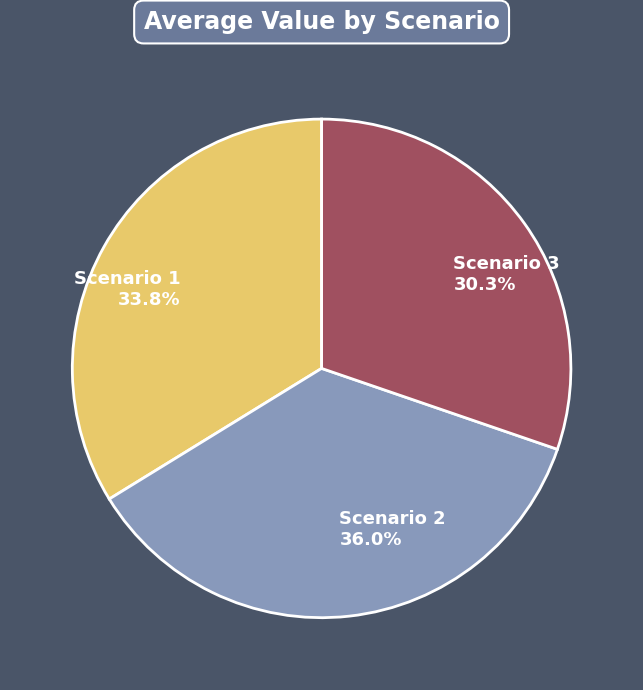

Is the sum of Scenario 1 and Scenario 3 greater than half?

Yes